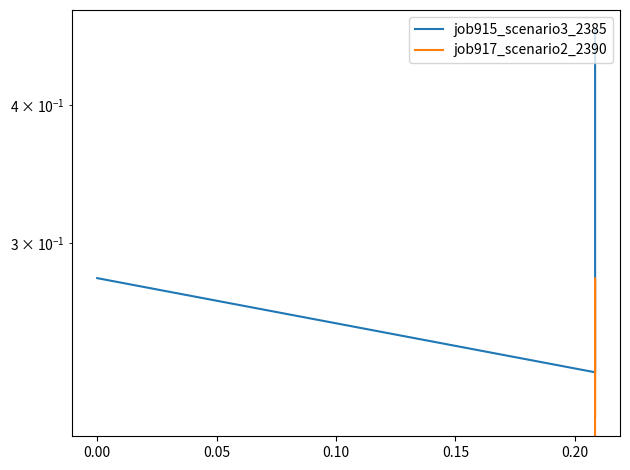

What are all the series names shown in the legend?

job915_scenario3_2385, job917_scenario2_2390